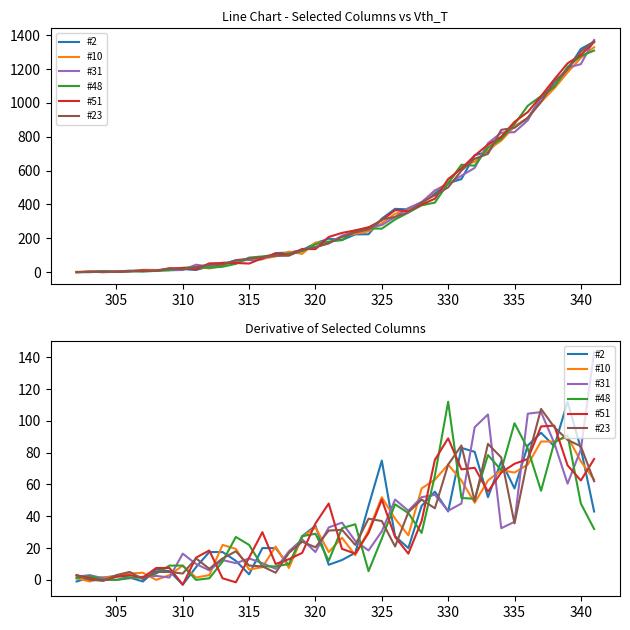

How many intersections are there between #2 and #51?

18